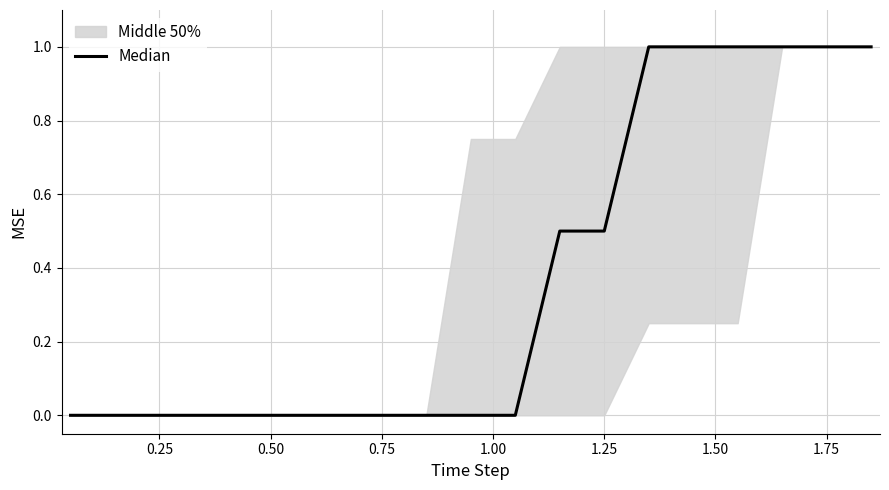

Reading left to right, list all the values displayed in this chart.

0.0	0.0	0.0	0.0	0.0	0.0	0.0	0.0	0.0	0.0	0.0	0.5	0.5	1.0	1.0	1.0	1.0	1.0	1.0